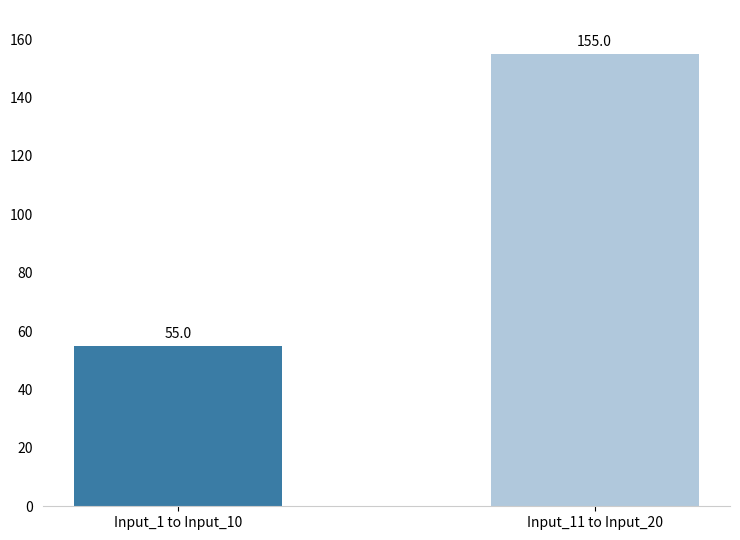

Is it true that the value at Input_11 to Input_20 is 245?

False